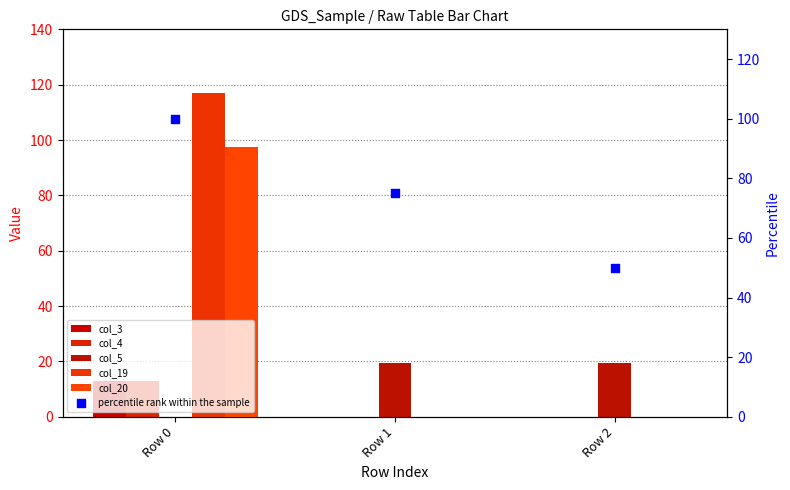

Which series contains the lowest Y value?

col_3